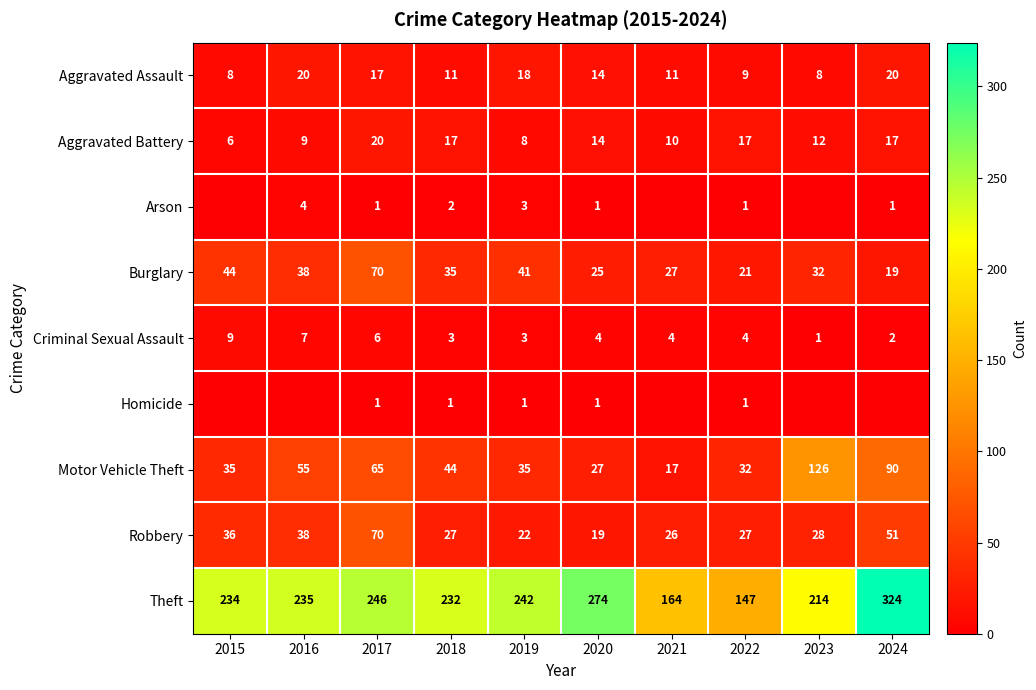

What is the average value of the Criminal Sexual Assault series?

4